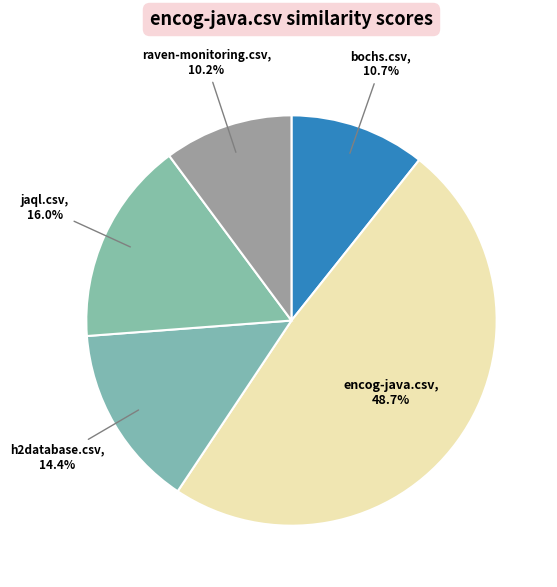

To the nearest percent, what portion does raven-monitoring.csv represent?

10%